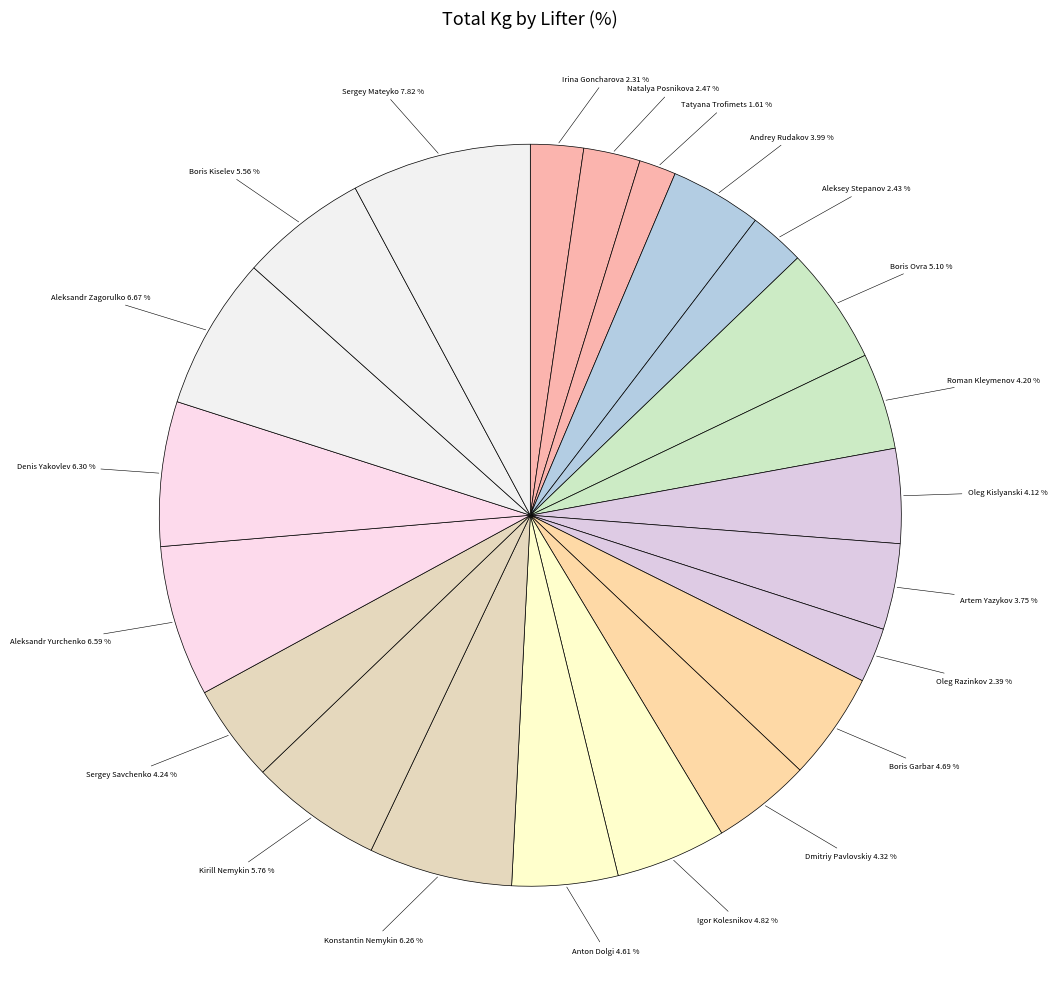

Approximately how many times larger is the value at Irina Goncharova compared to Anton Dolgi?

0.5